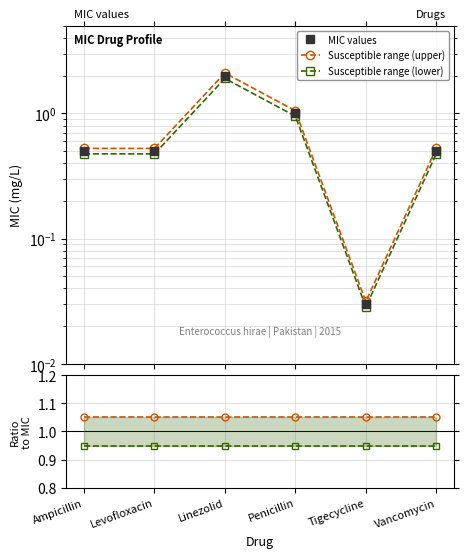

What is the value of the MIC values point at the 4th from the left?

1.0